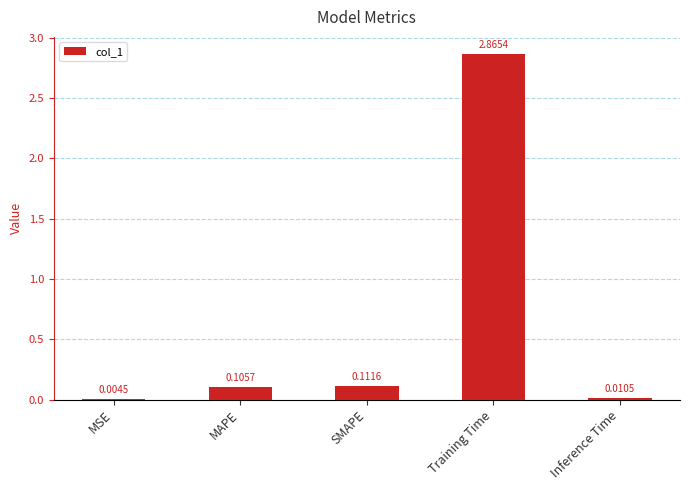

Which has a higher value, MAPE or MSE?

MAPE